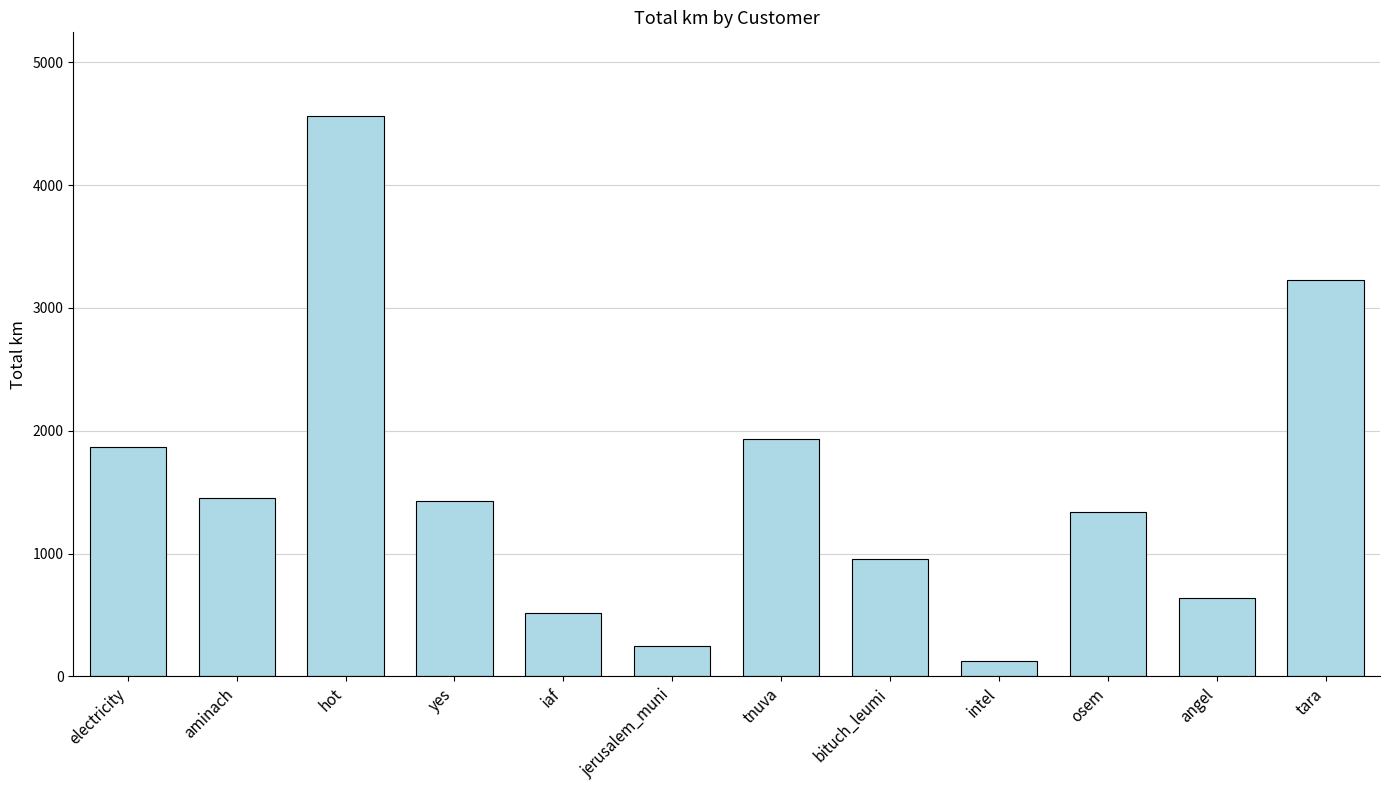

Between angel and osem, which is larger?

osem